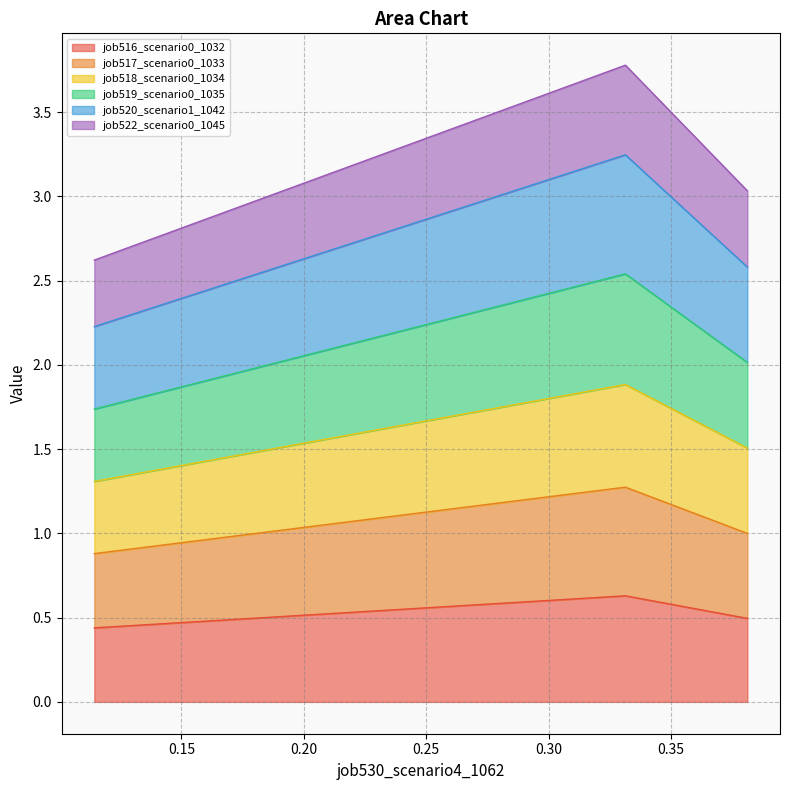

The value of job517_scenario0_1033 at B14 is 0.5. True or false?

False